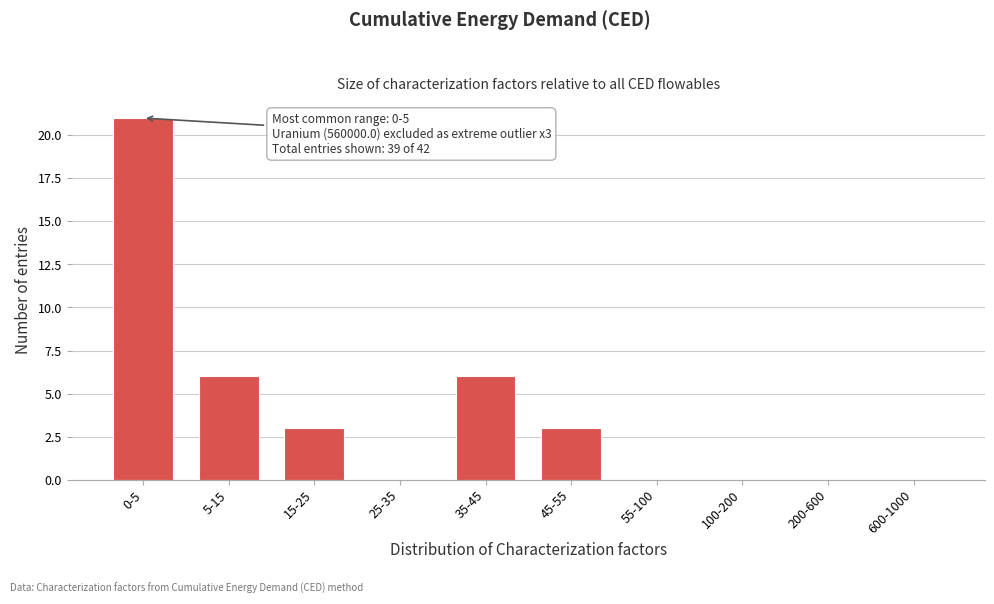

Reading left to right, list all the values displayed in this chart.

0-5=21	5-15=6	15-25=3	25-35=0	35-45=6	45-55=3	55-100=0	100-200=0	200-600=0	600-1000=0